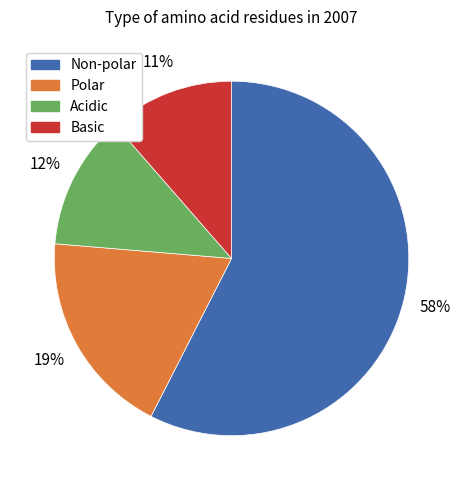

Do Polar and Basic together represent more than half of the pie?

No